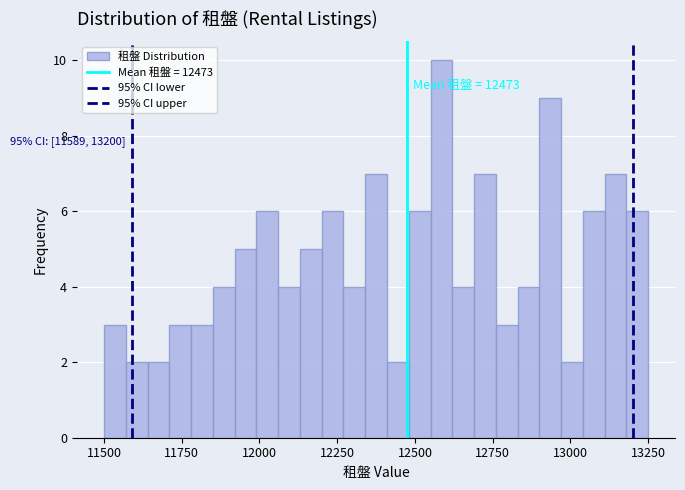

Read against the x-axis, roughly where is the centre of the tallest bar?

12600